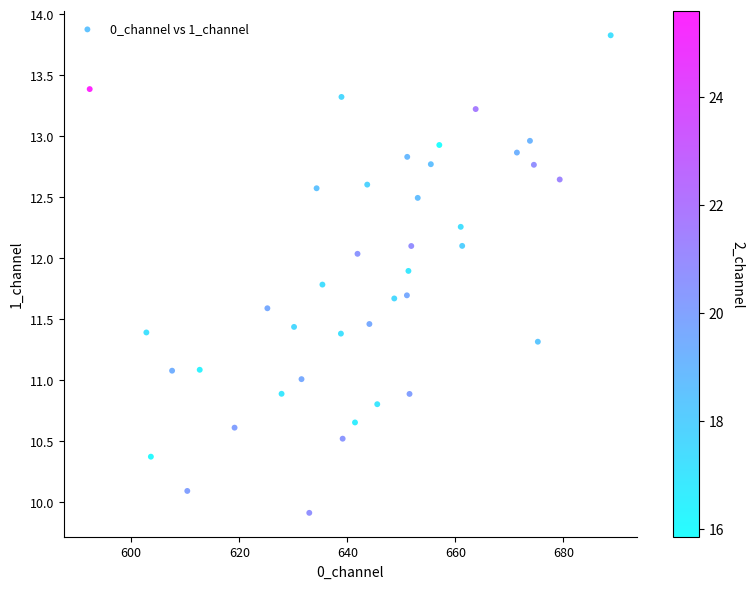

What is the range of X values (max minus min)?

96.5